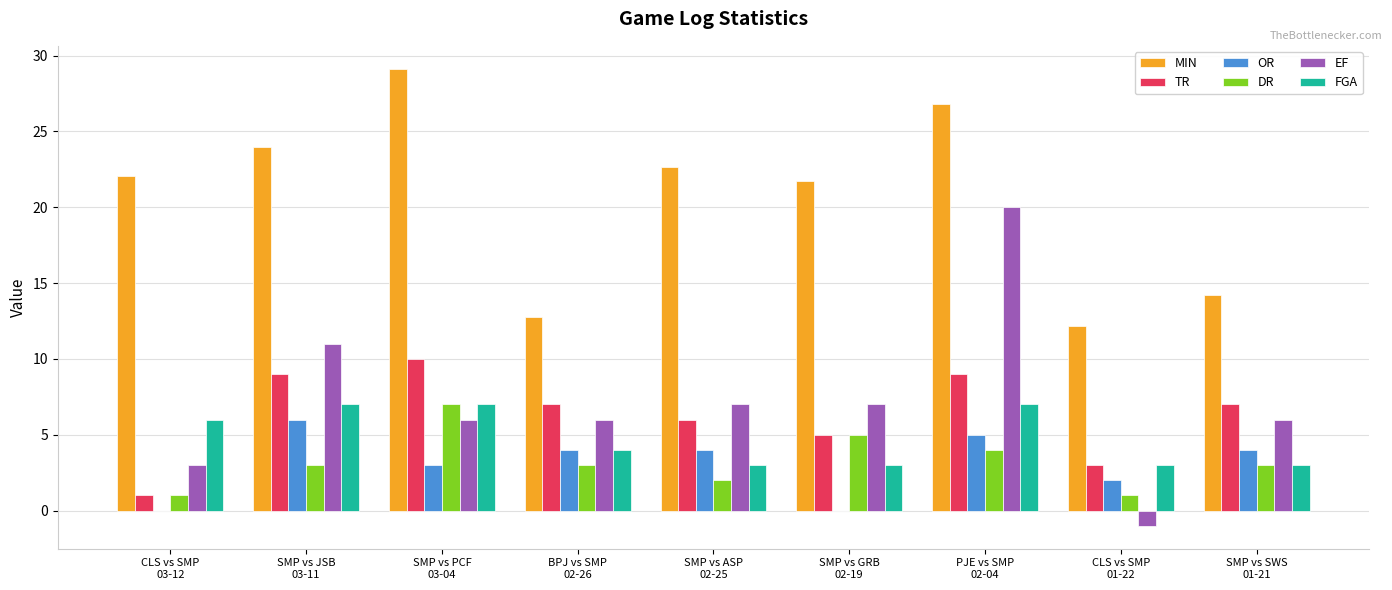

What is the maximum value shown in the chart?

29.1